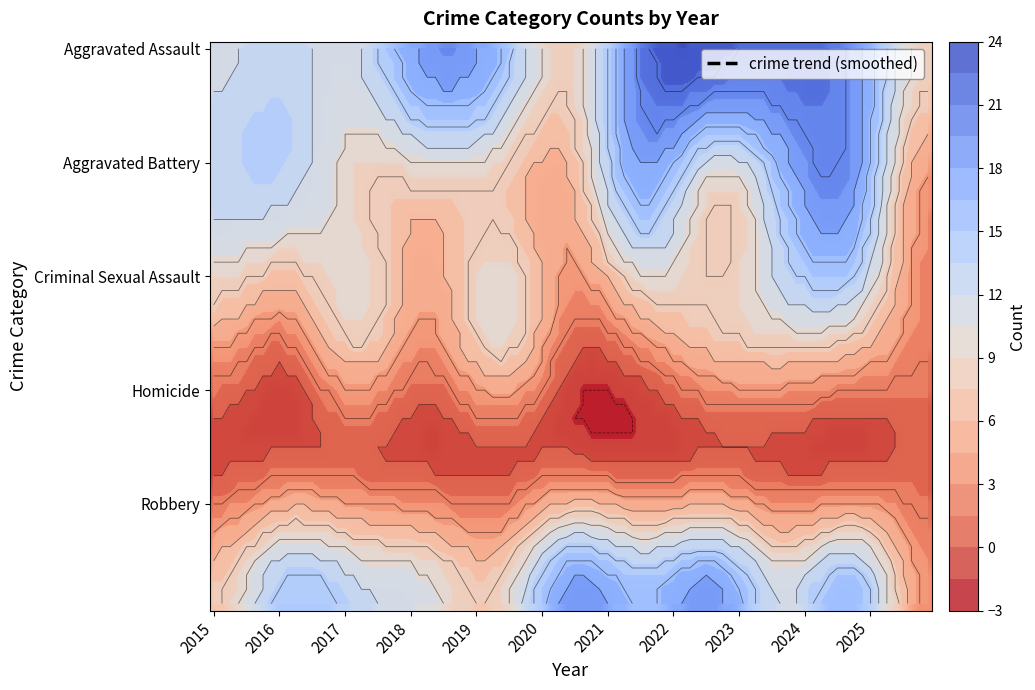

What is the lowest value of the Aggravated Battery series?

4